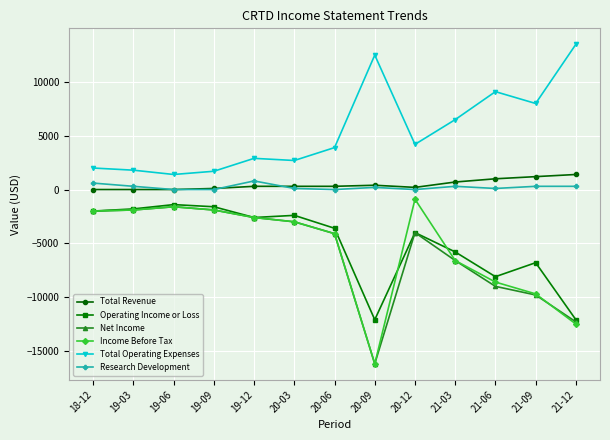

Which series has the largest total across all categories?

Total Operating Expenses